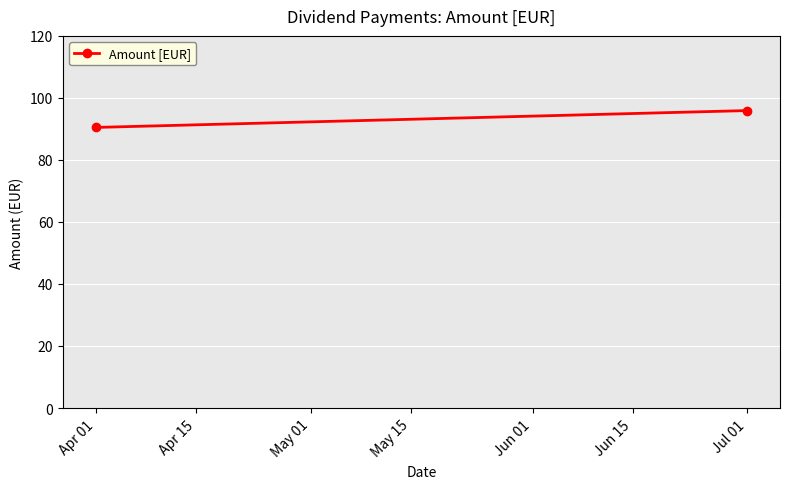

True or false: the data shows 54.9 at Jul 01.

False